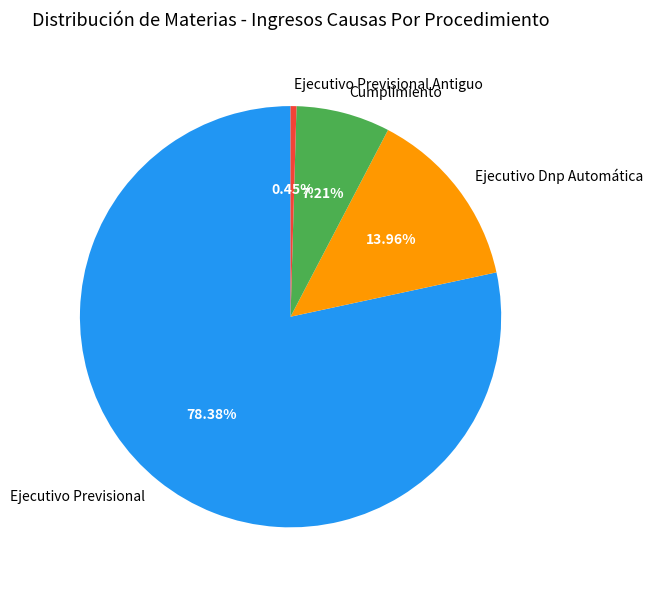

How many segments does this pie chart have?

4